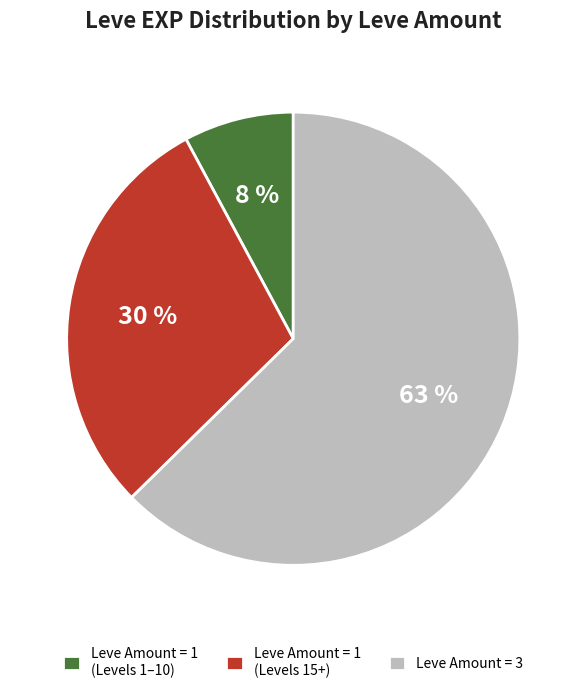

What is the largest slice in the pie chart?

Leve Amount = 3